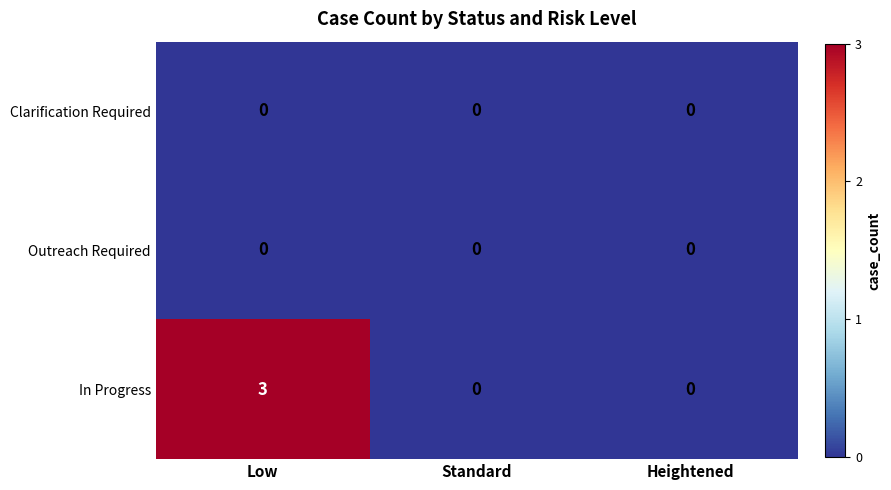

Is it true that Clarification Required equals 0 at Low?

True